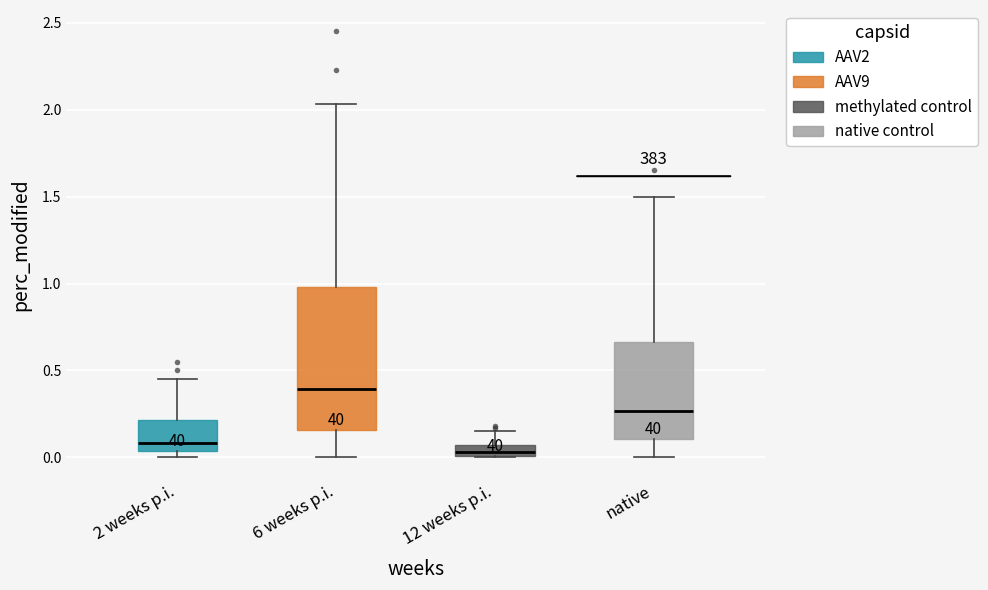

Which box is the tallest, from its lower edge to its upper edge?

6 weeks p.i.